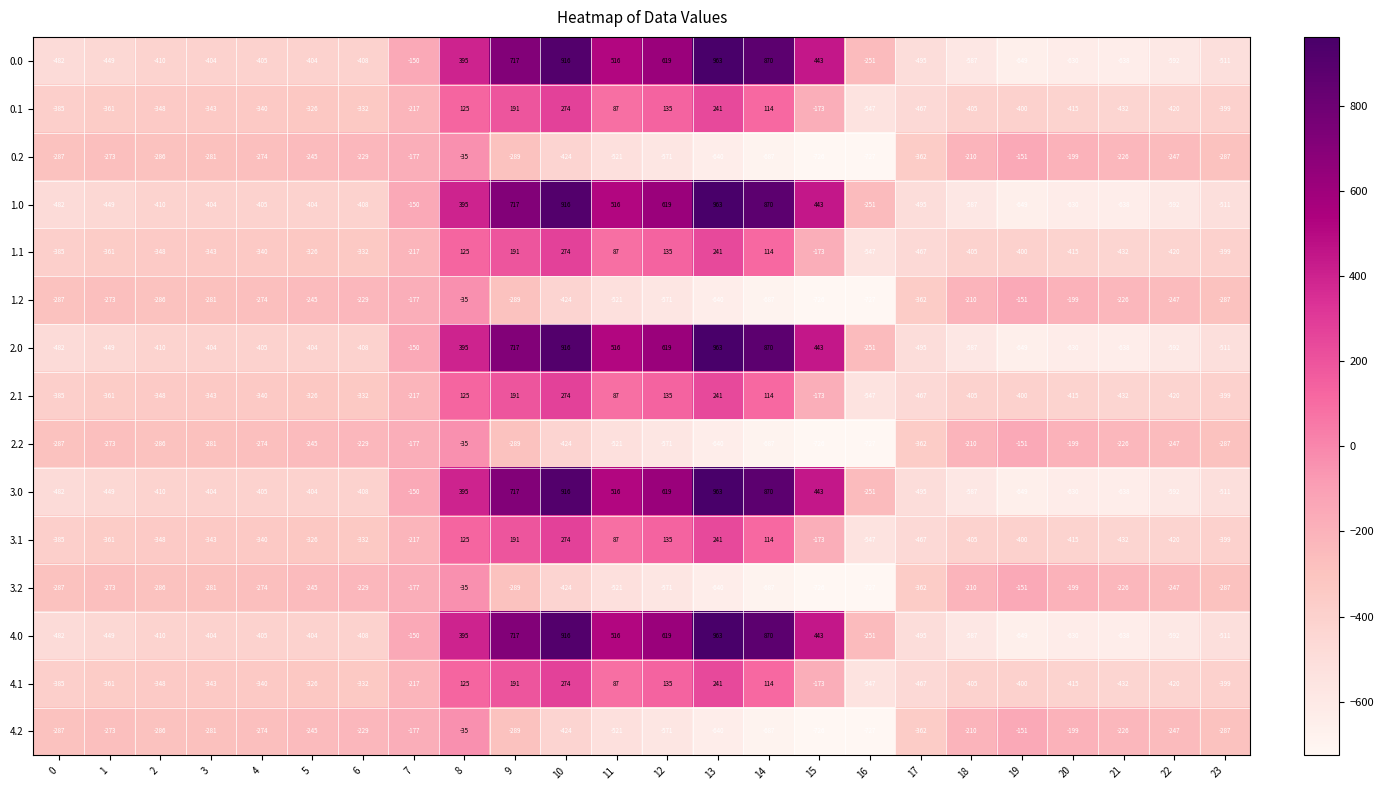

Which label corresponds to the smallest value in the chart?

16